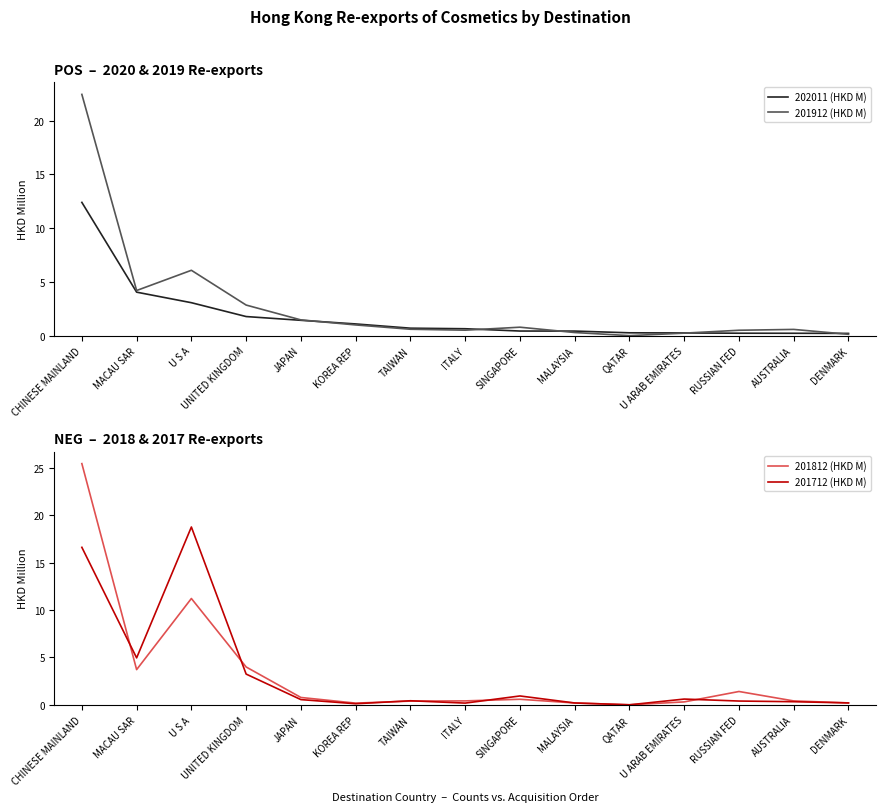

At which label does 201812 (HKD M) reach its peak?

CHINESE MAINLAND